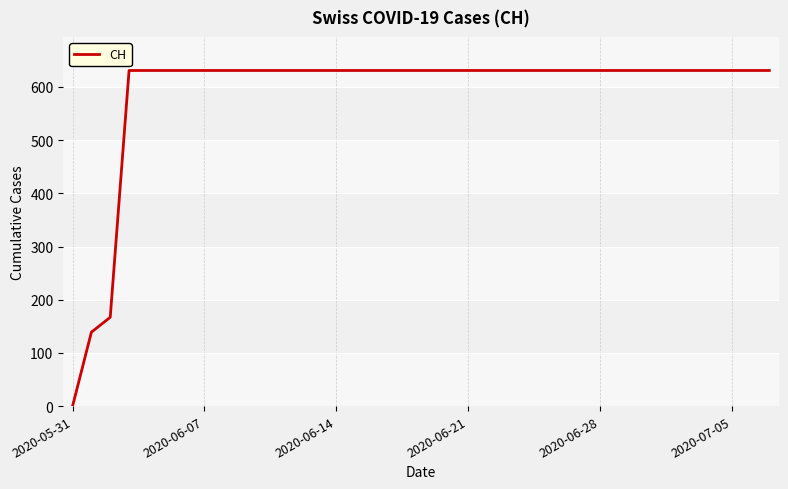

What is the maximum value shown in the chart?

631